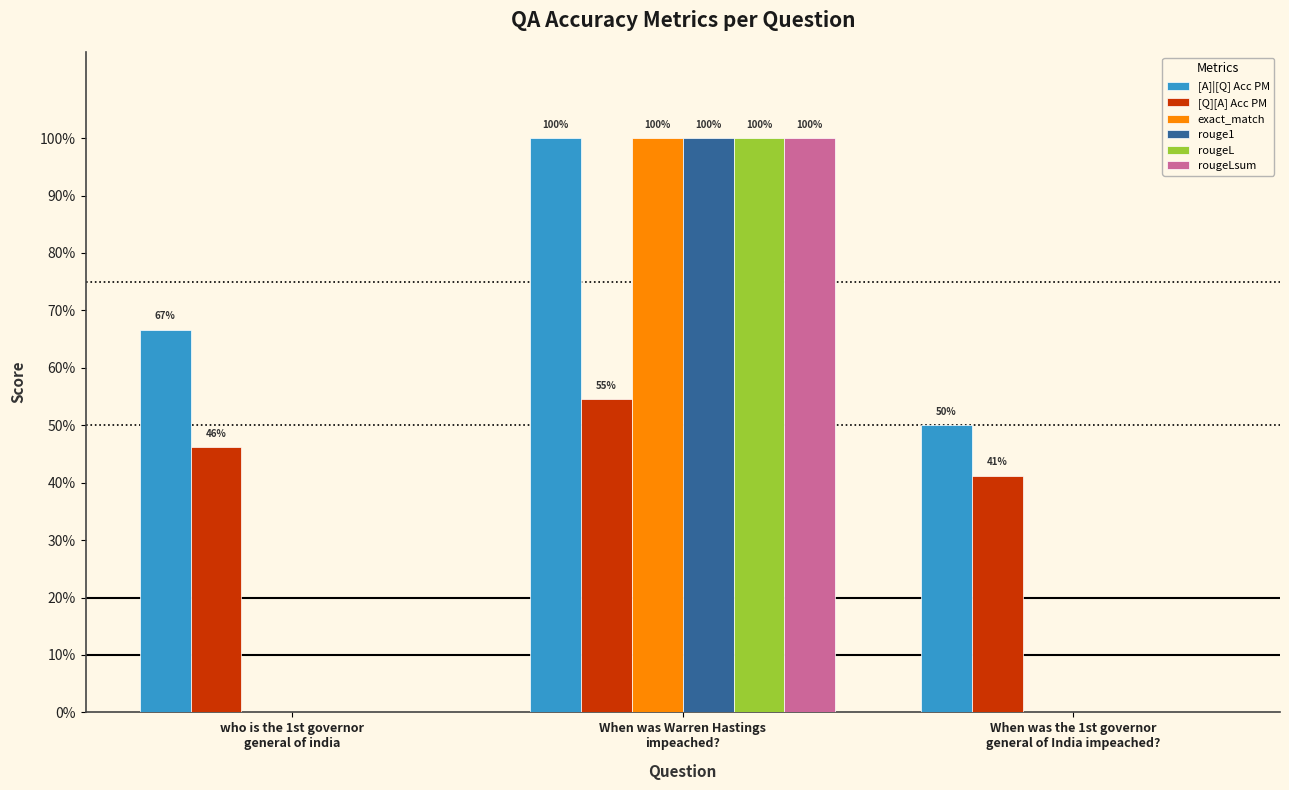

The value of [A]|[Q] Acc PM at When was Warren Hastings
impeached? is 0.6. True or false?

False